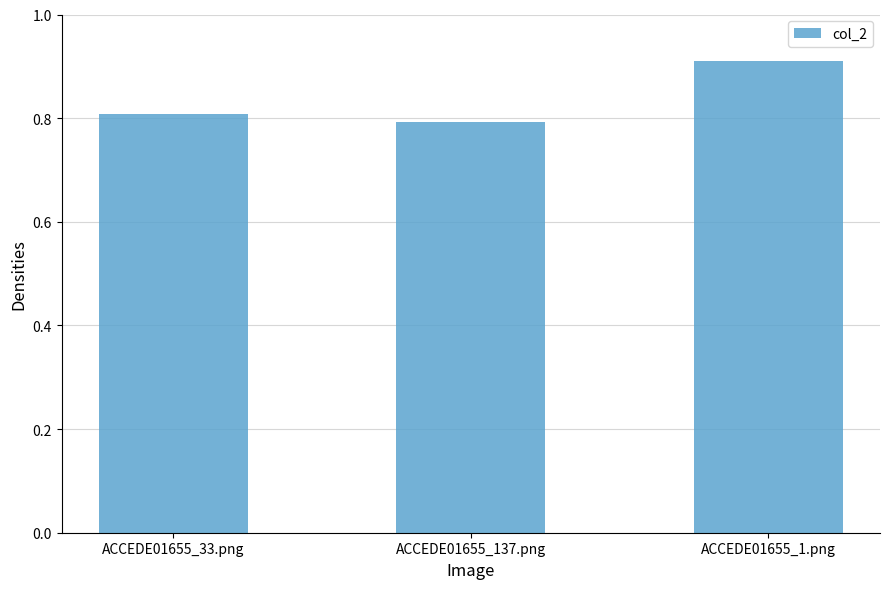

Is it true that the value at ACCEDE01655_1.png is 1.5?

False